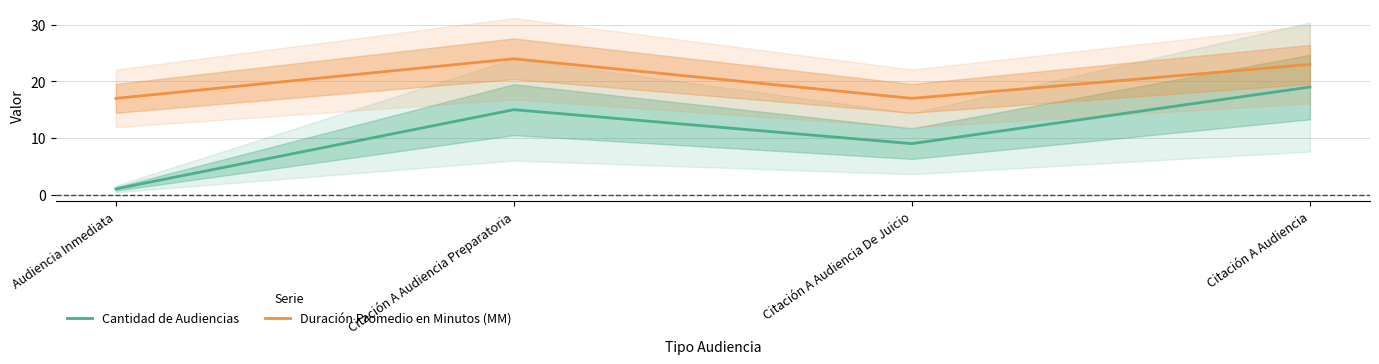

What is the spread (max minus min) of values at Citación A Audiencia?

4